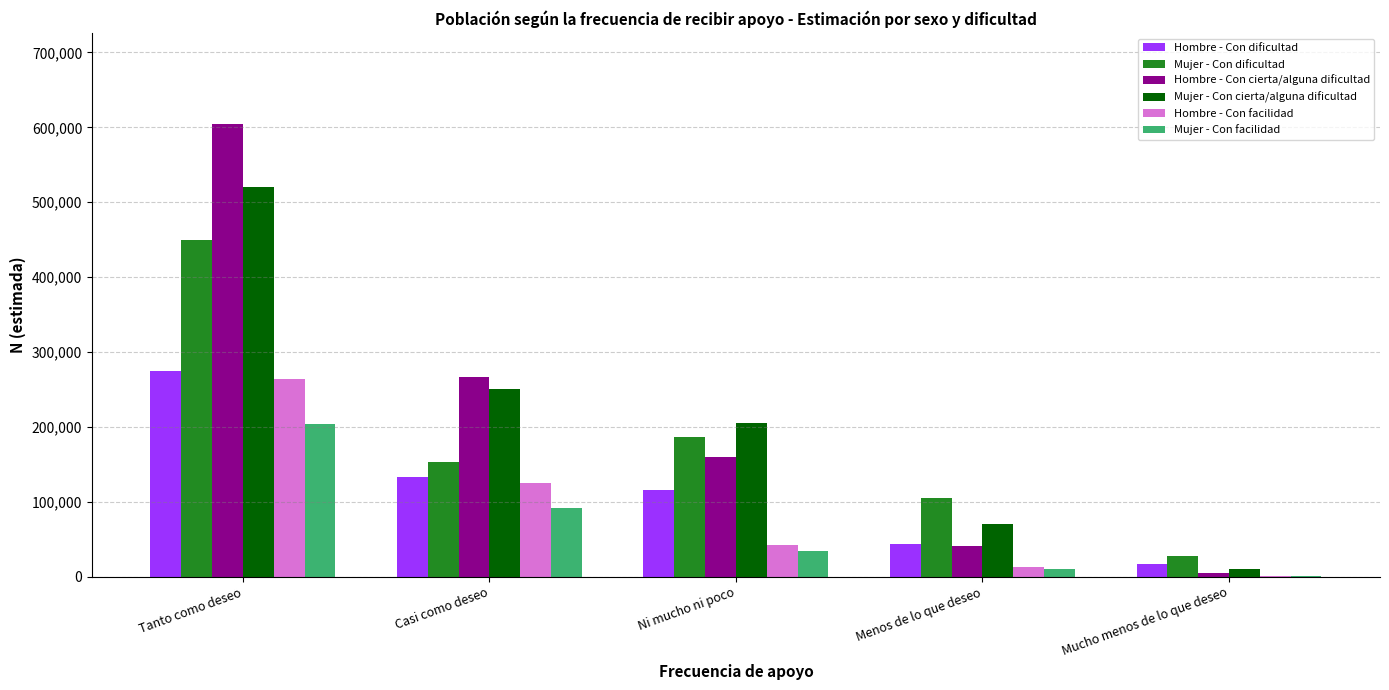

What is the greatest value displayed?

604934